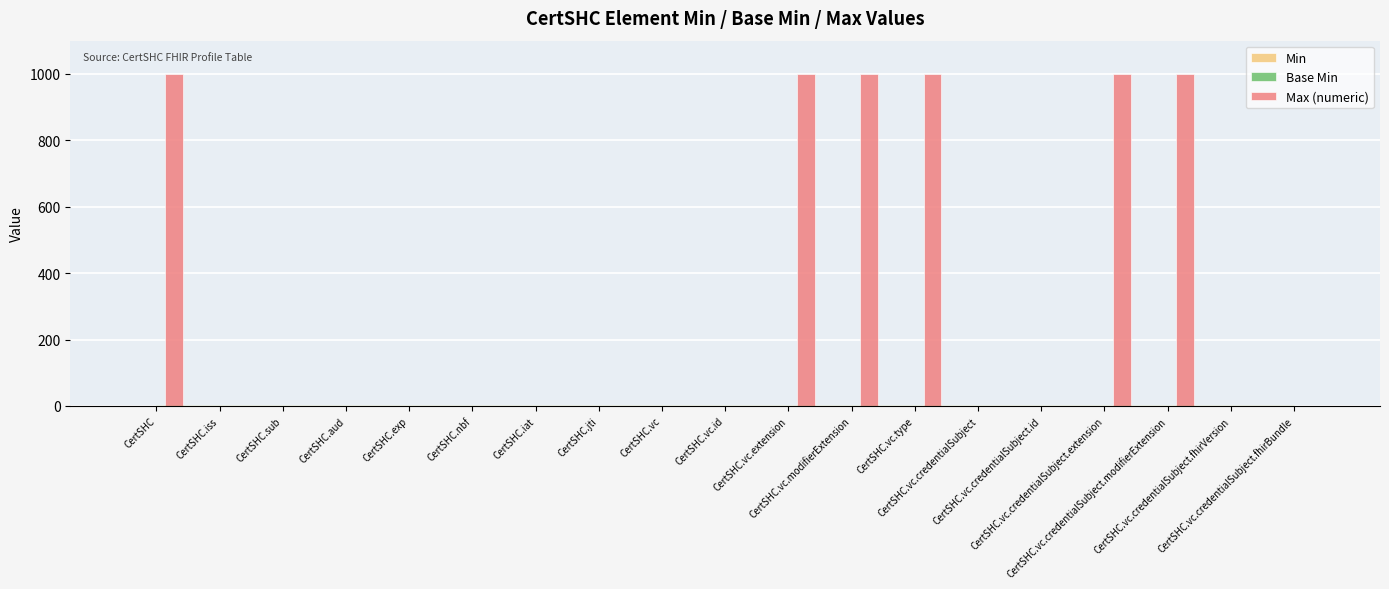

What is the sum of all values?

6007